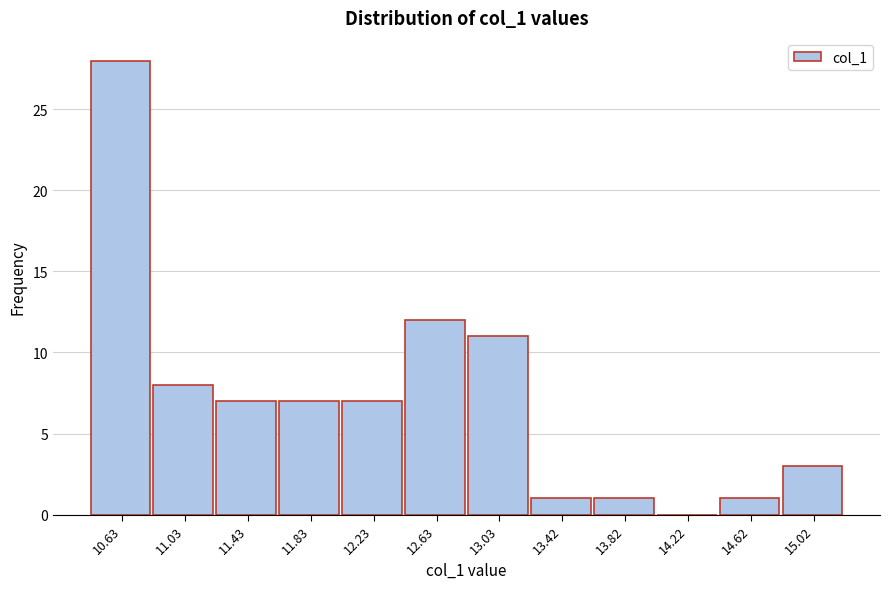

Reading left to right, extract all data points from this chart.

10.63=28	11.03=8	11.43=7	11.83=7	12.23=7	12.63=12	13.03=11	13.42=1	13.82=1	14.22=0	14.62=1	15.02=3